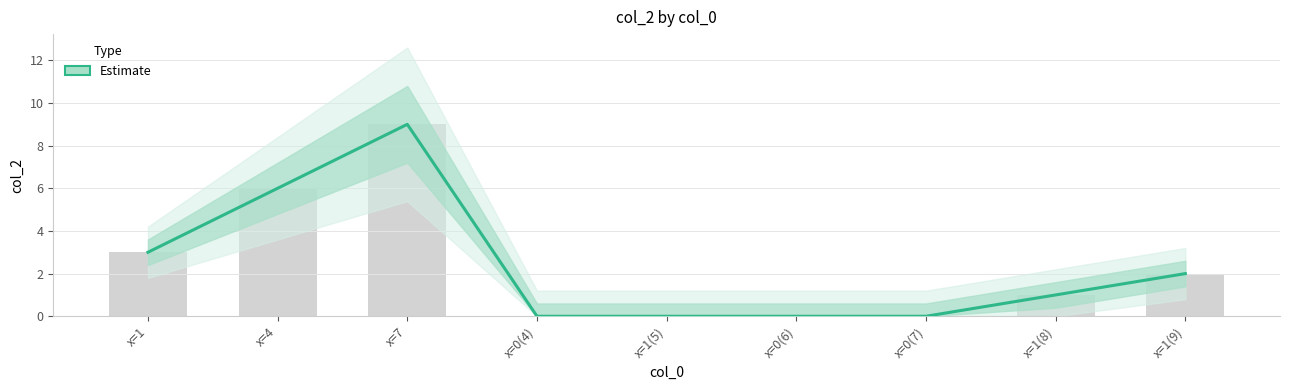

Are the bars horizontal?

No